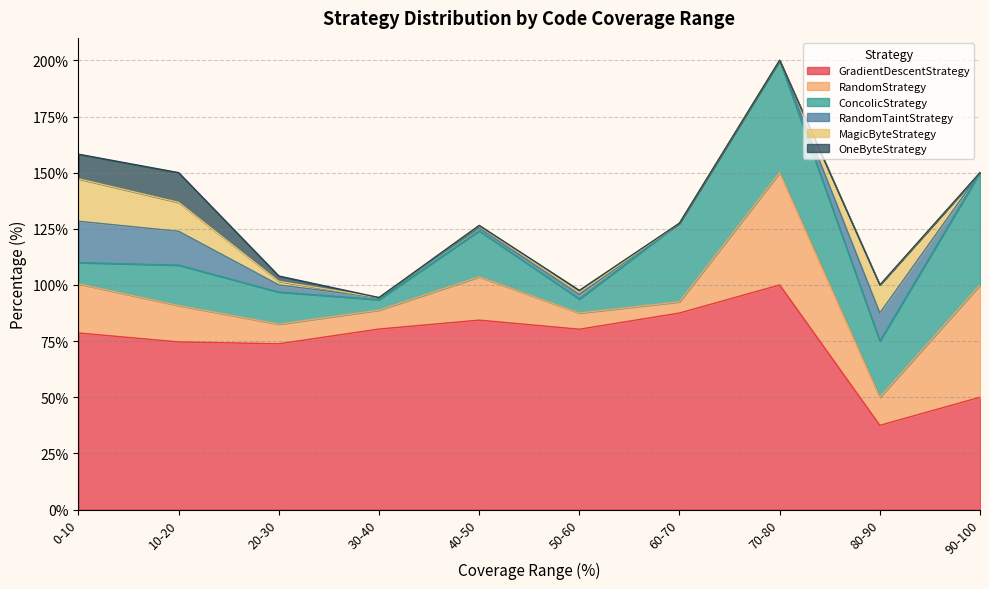

What is the average value of the RandomTaintStrategy series?

5.3